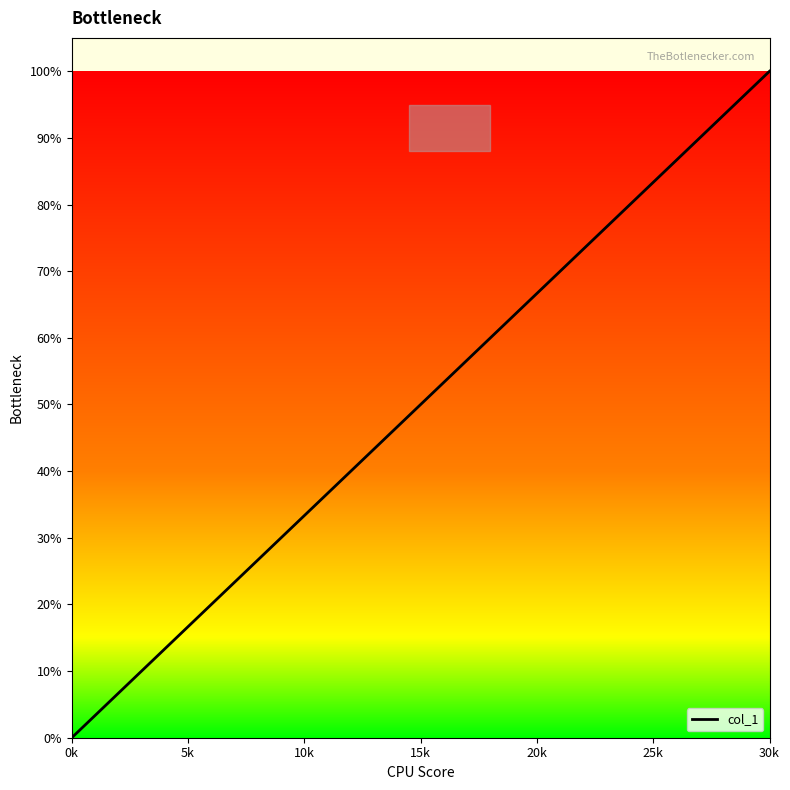

What is the difference between the second highest and minimum values?

93.3